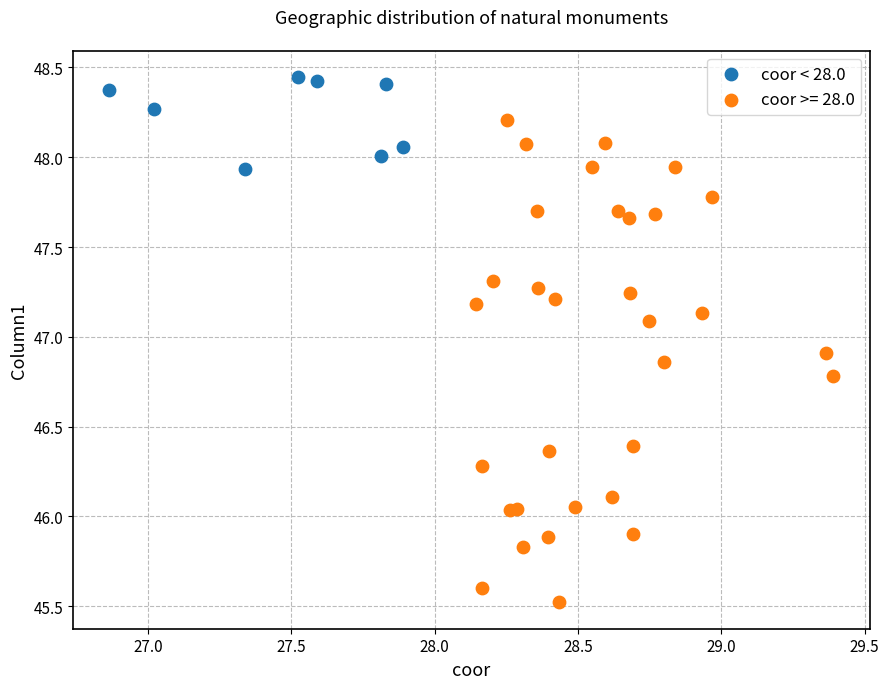

Which series contains the lowest Y value?

coor >= 28.0